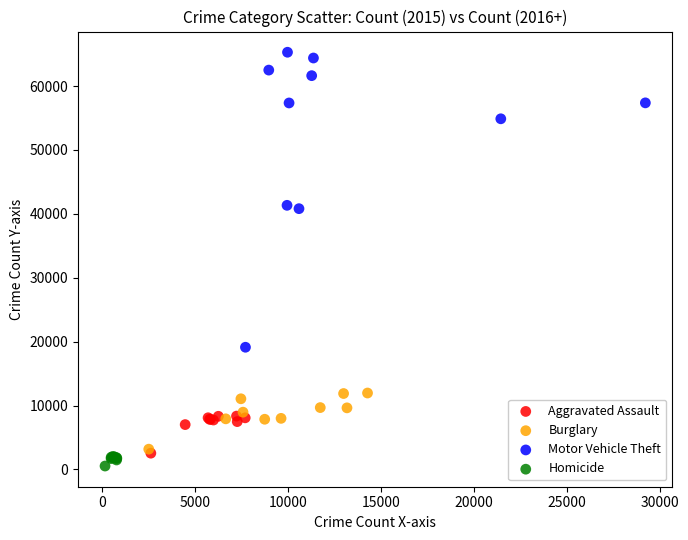

Which series contains the lowest Y value?

Homicide